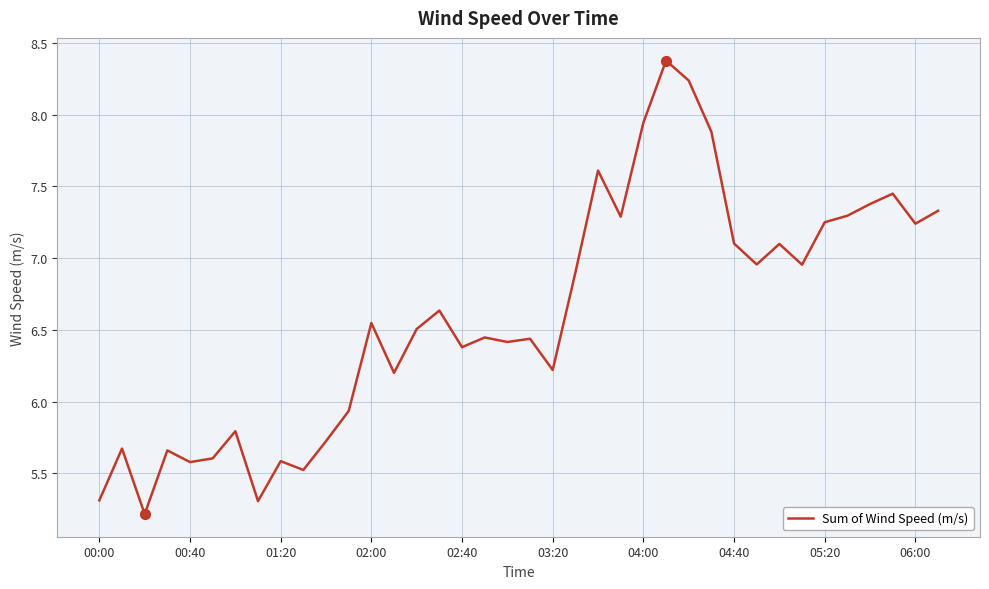

What is the maximum value shown in the chart?

8.4